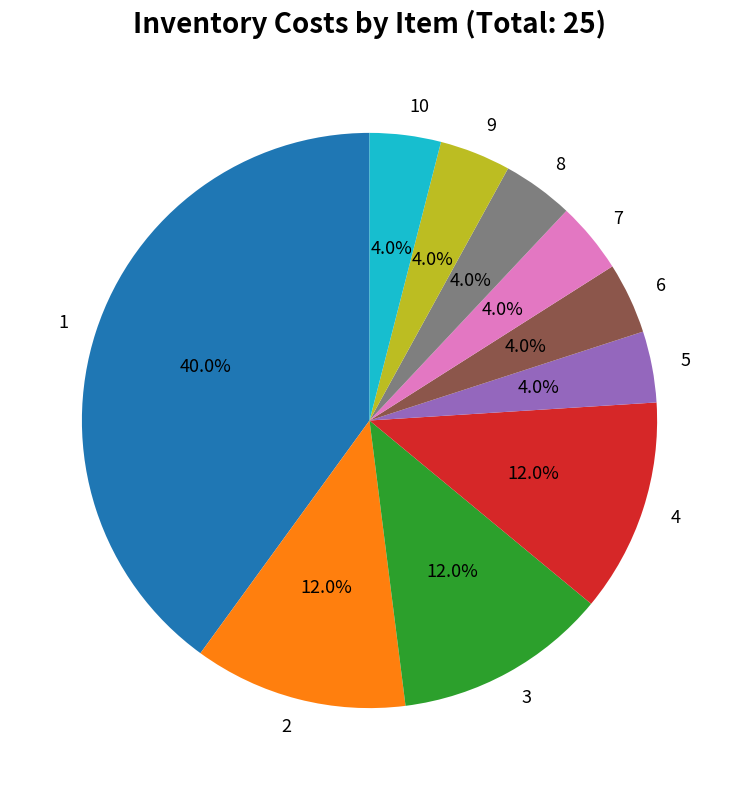

Is 1 the majority of the pie?

No